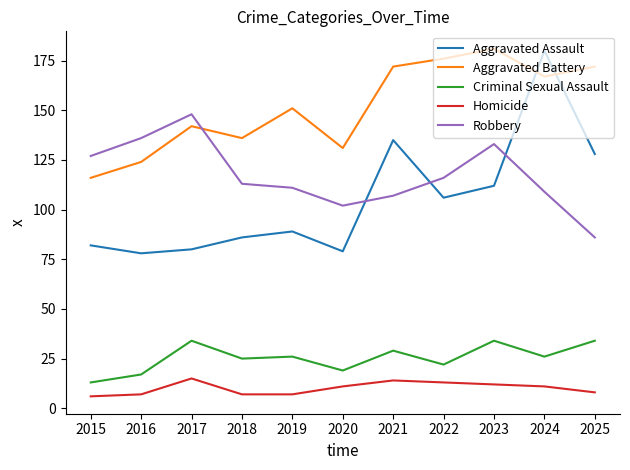

True or false: Aggravated Assault has a value of 135 at 2021.

True